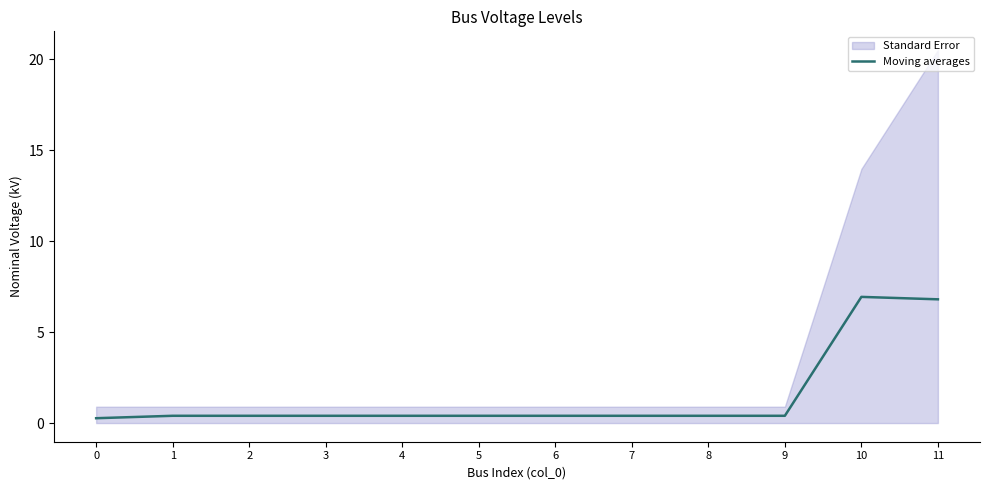

Reading left to right, extract all data points from this chart.

0.3	0.4	0.4	0.4	0.4	0.4	0.4	0.4	0.4	0.4	6.9	6.8